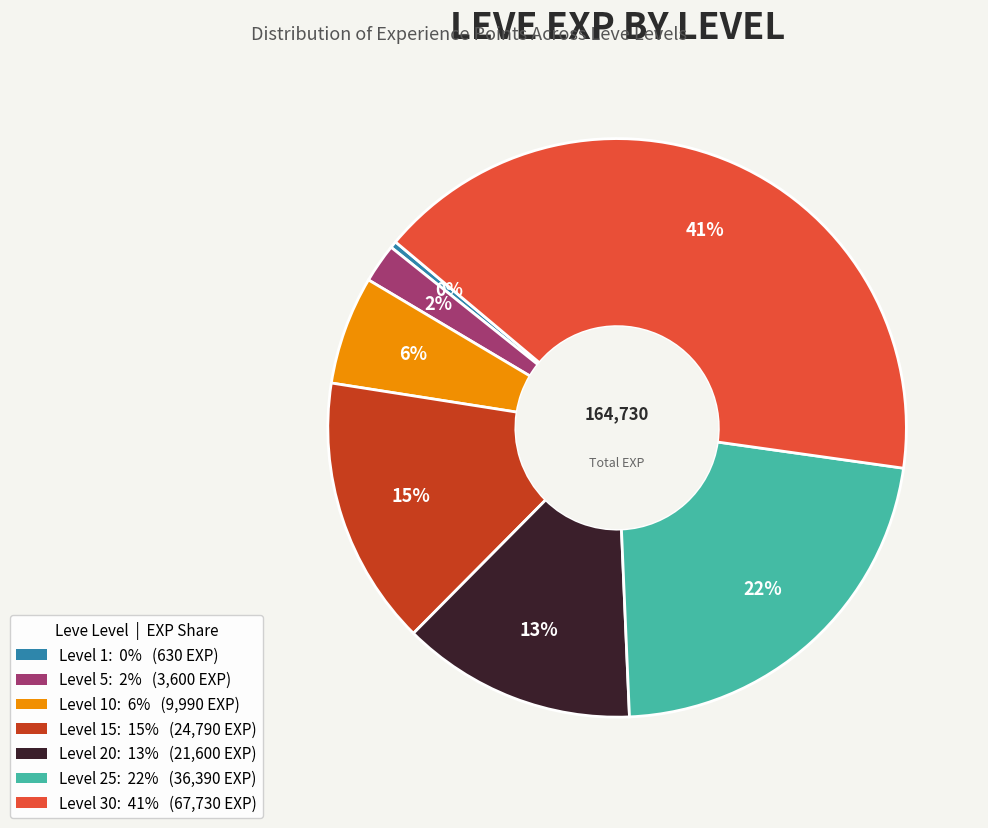

Count the number of slices in the pie.

7